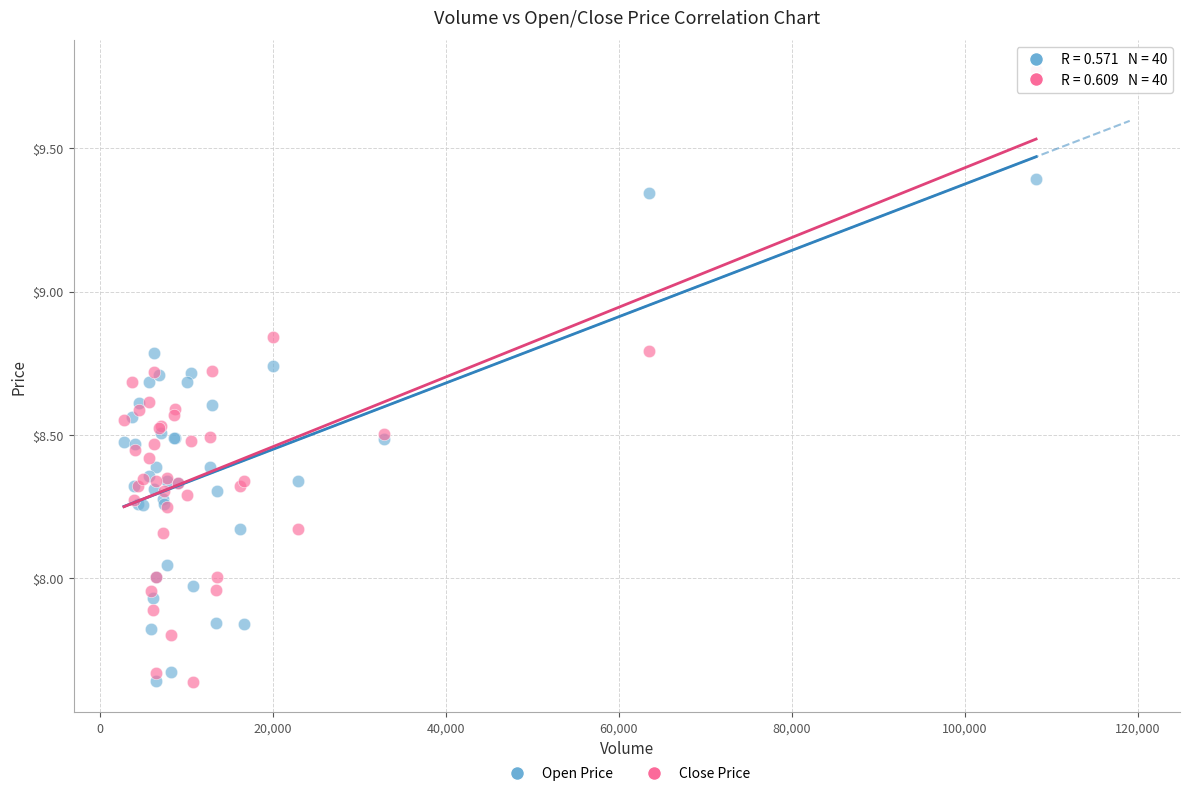

Which series contains the highest Y value?

Close Price